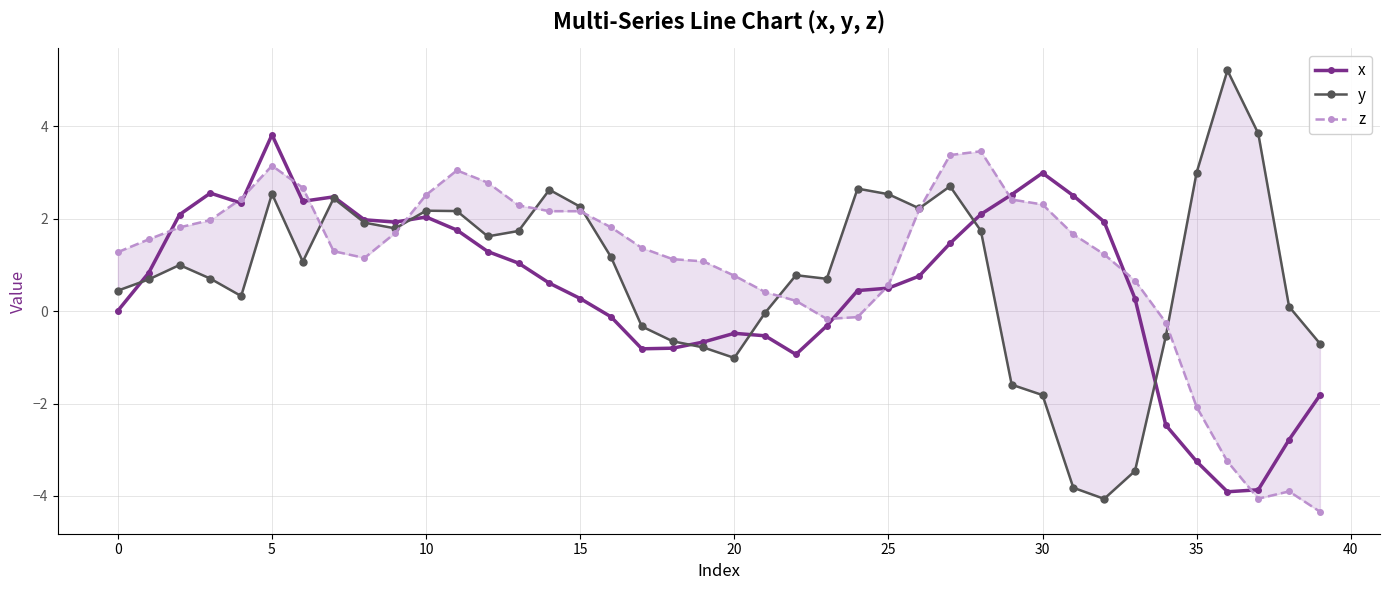

After their last crossing, which series has the higher values: z or y?

y